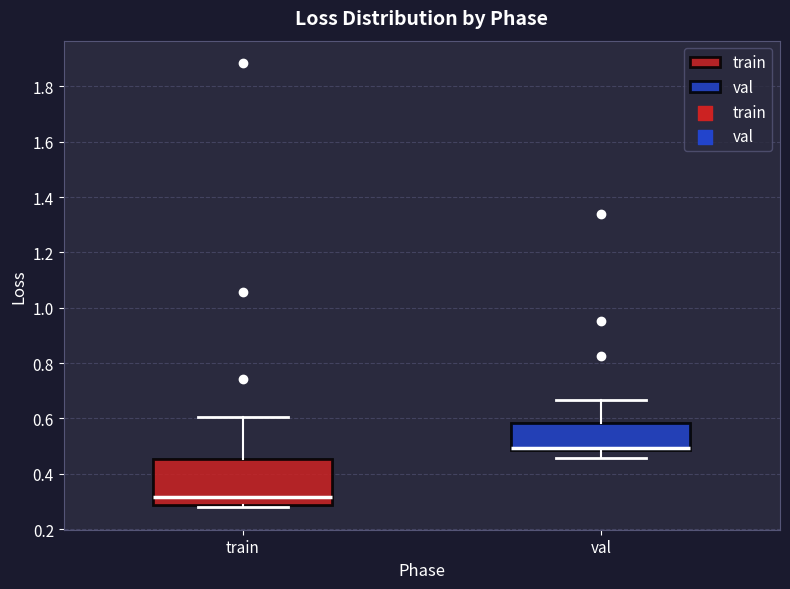

Reading left to right, transcribe this box plot: for each box, give where its median line is, the range the box spans, and where its two whiskers end, as read against the y-axis. The values are not printed on the chart, so give them approximately, as read against the axis.

train: median 0.32, box 0.28 to 0.46, whiskers 0.28 (just below the box's lower edge) to 0.60
val: median 0.50, box 0.48 to 0.58, whiskers 0.46 to 0.66